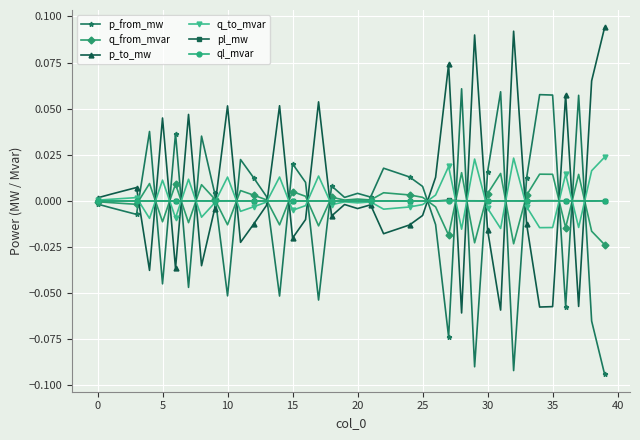

True or false: pl_mw has more than 0 interior local peaks.

True